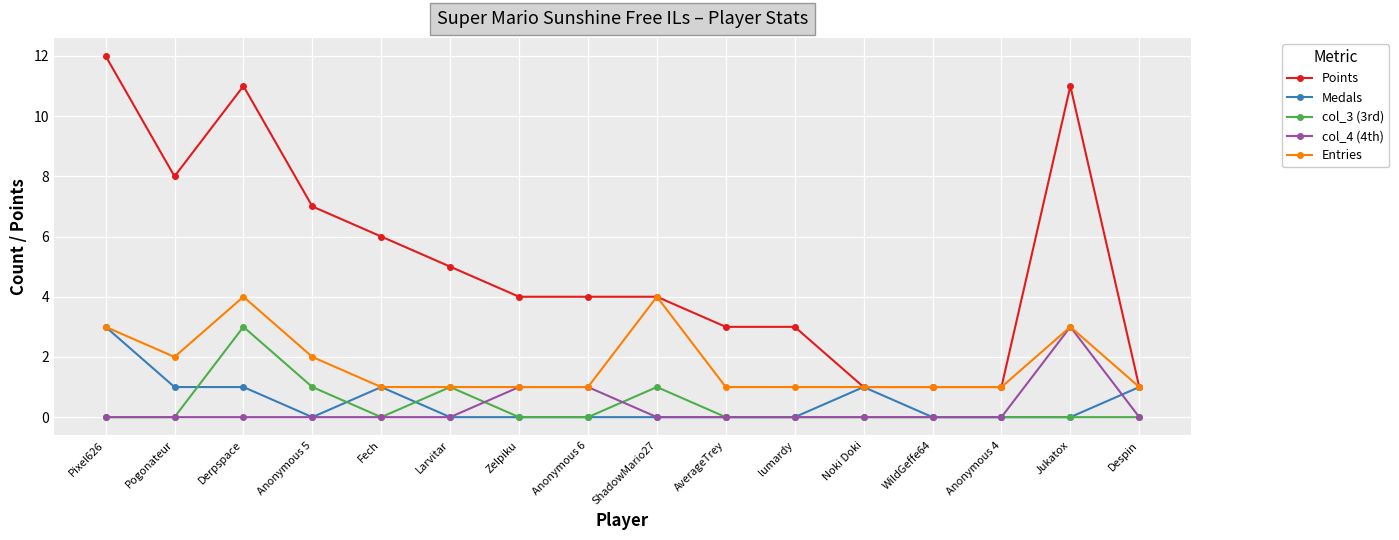

Where is the first local maximum for col_3 (3rd)?

Derpspace